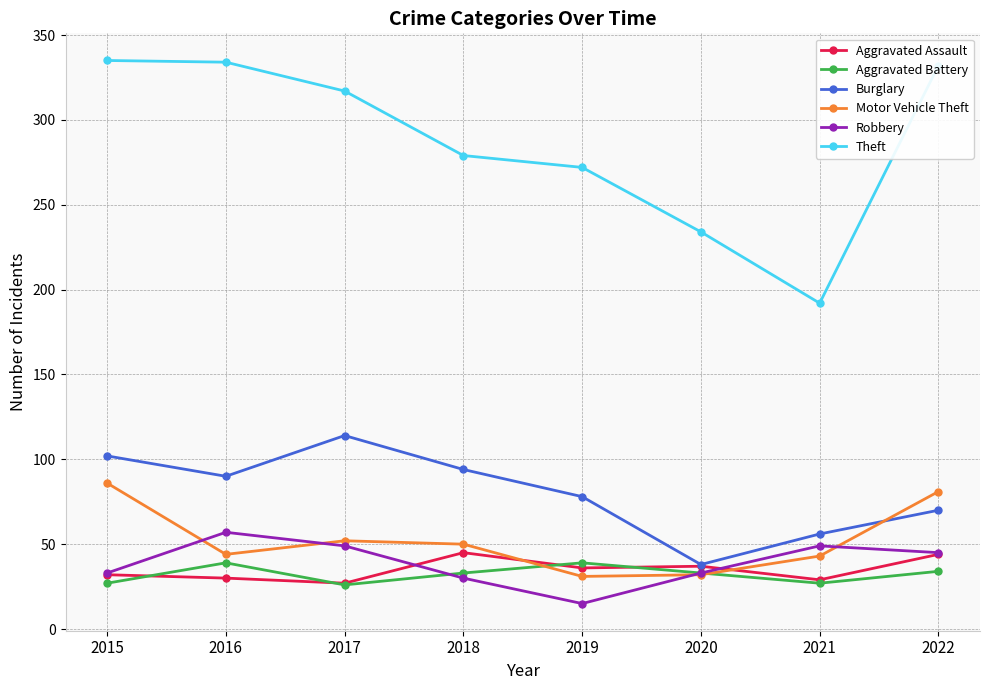

True or false: Aggravated Battery has a value of 58 at 2016.

False